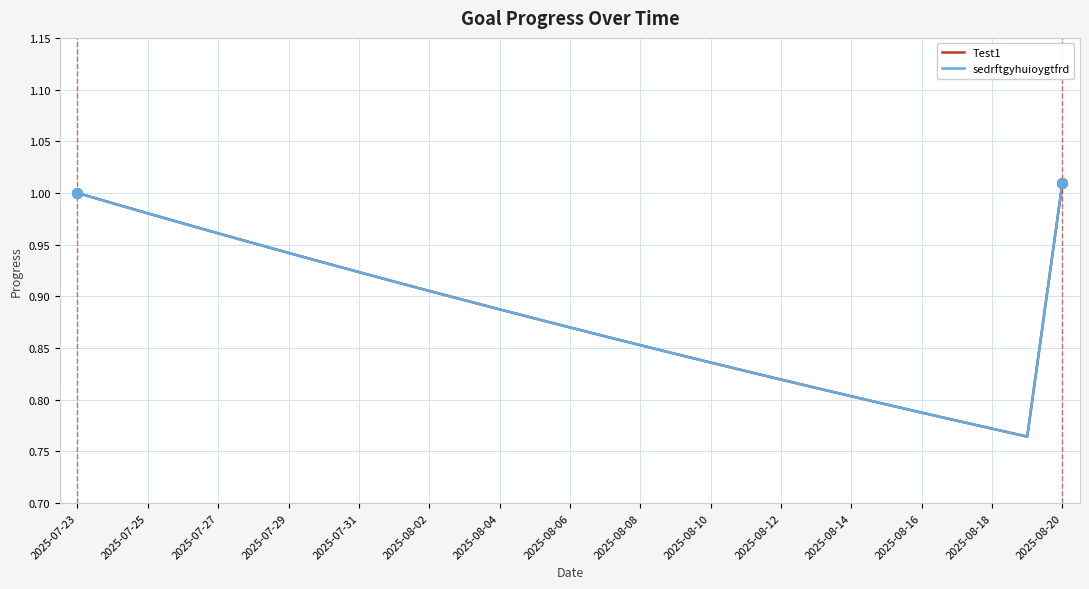

What is the minimum value for Test1?

0.8